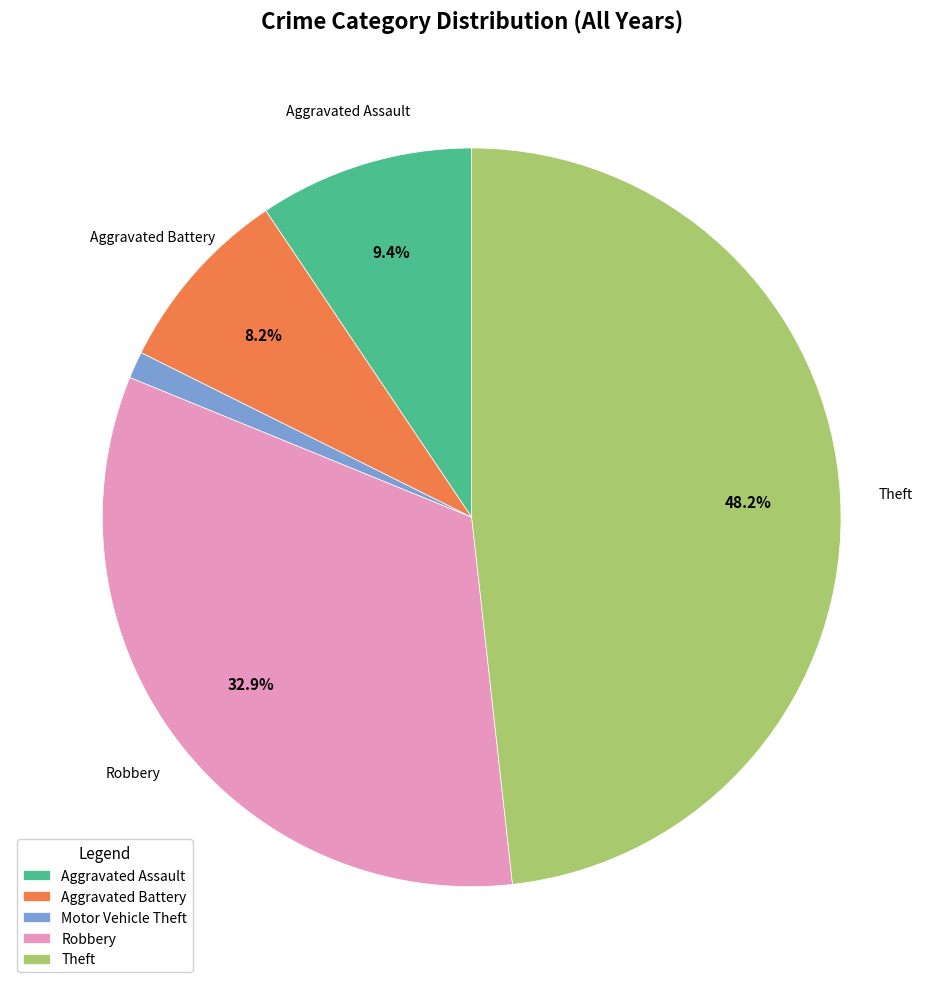

How many slices are in this pie chart?

5